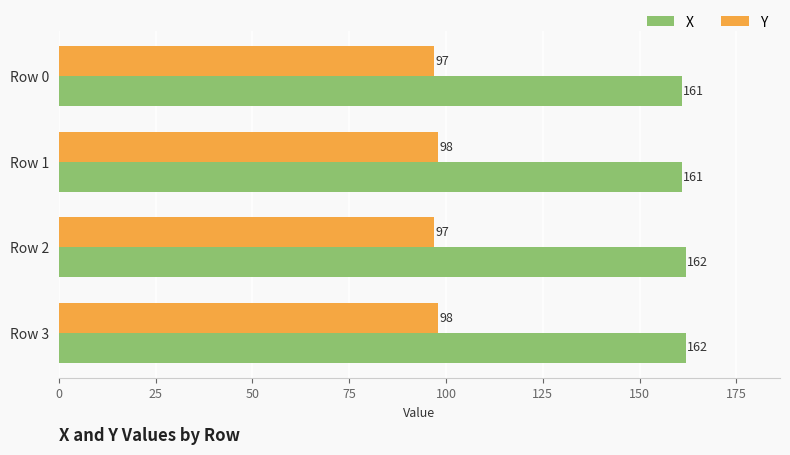

Between Row 2 and Row 3, which series saw the biggest shift?

Y